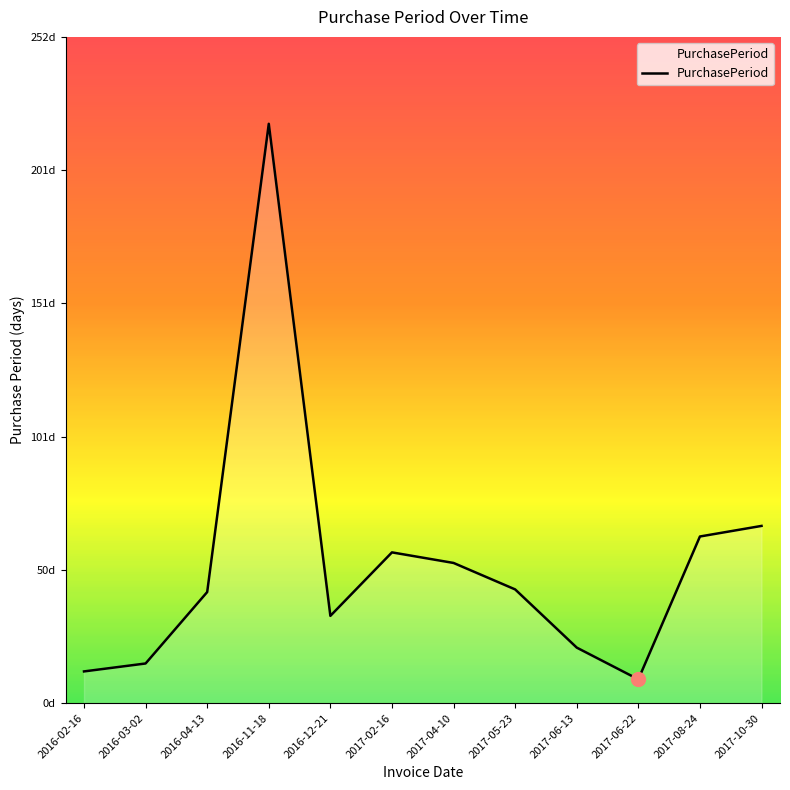

Does the chart have visible grid lines?

No